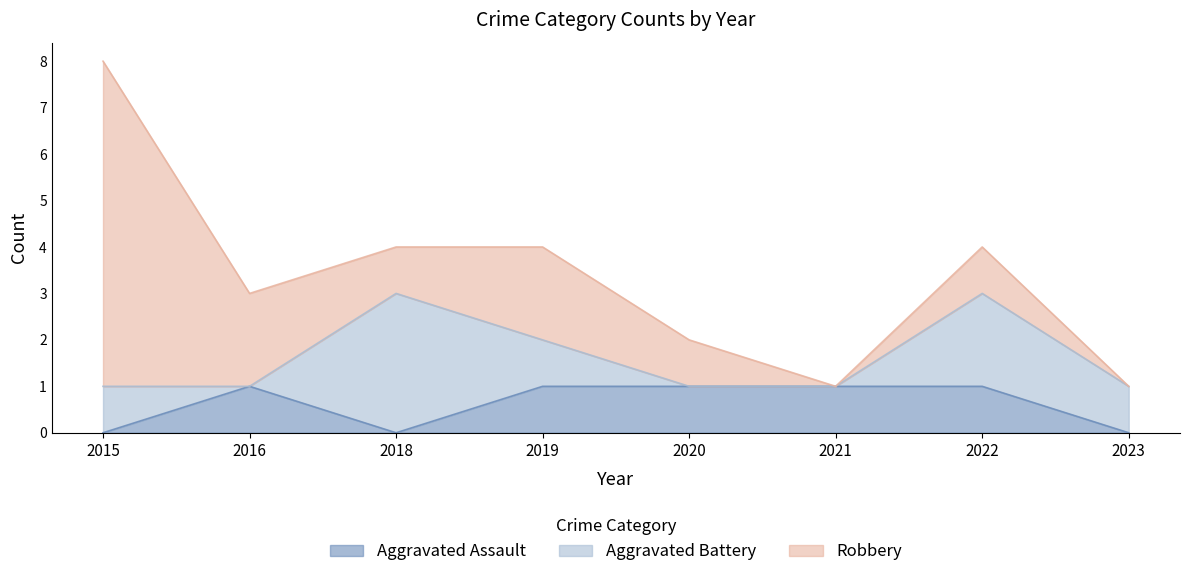

True or false: Aggravated Assault has more than 1 interior local peaks.

False